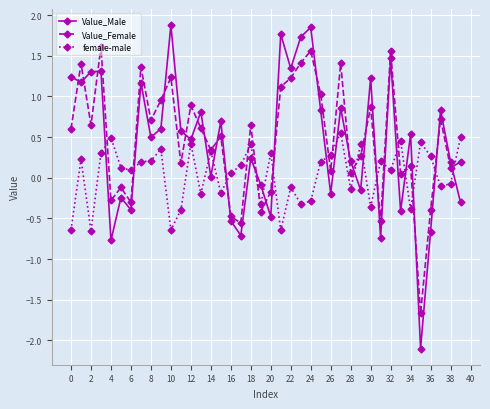

Which series has the widest spread of values?

Value_Male